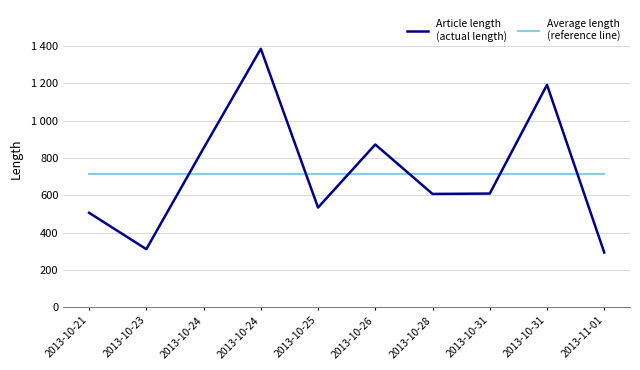

Does the chart display data point markers on the line(s)?

No